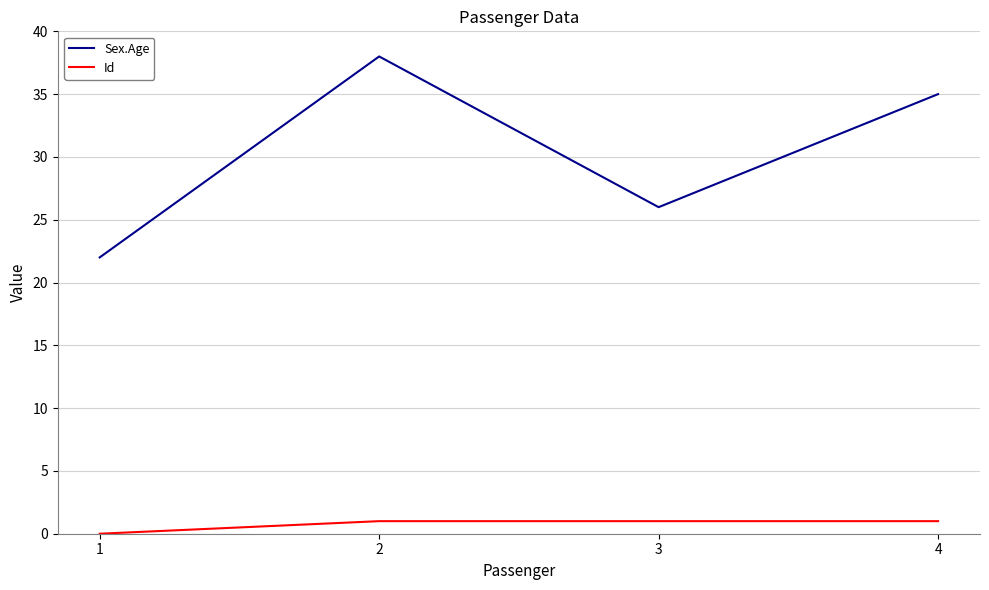

What is the spread (max minus min) of values at 2?

37